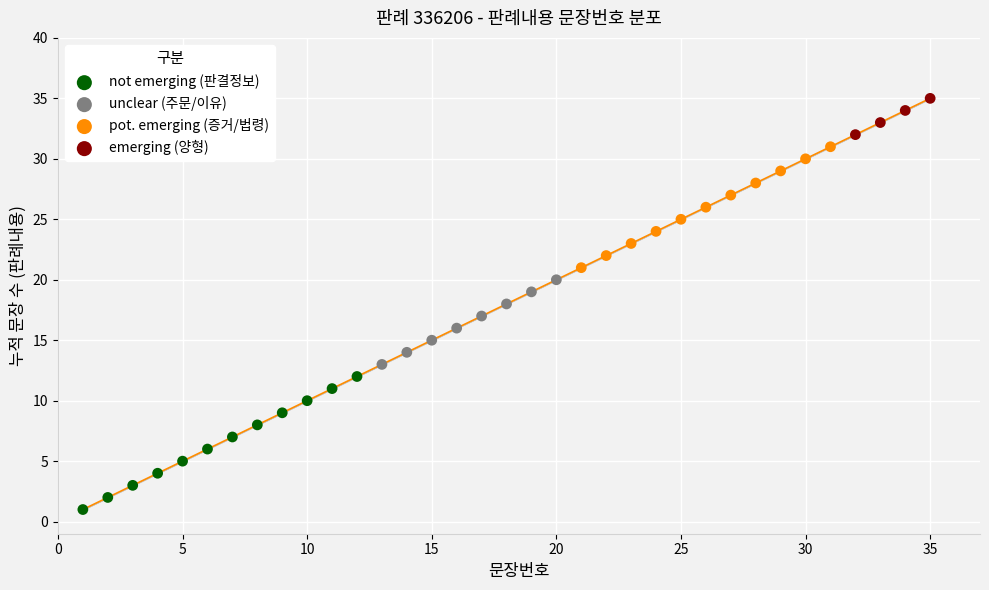

What is the ratio of the value at 25 to the value at 14?

1.8